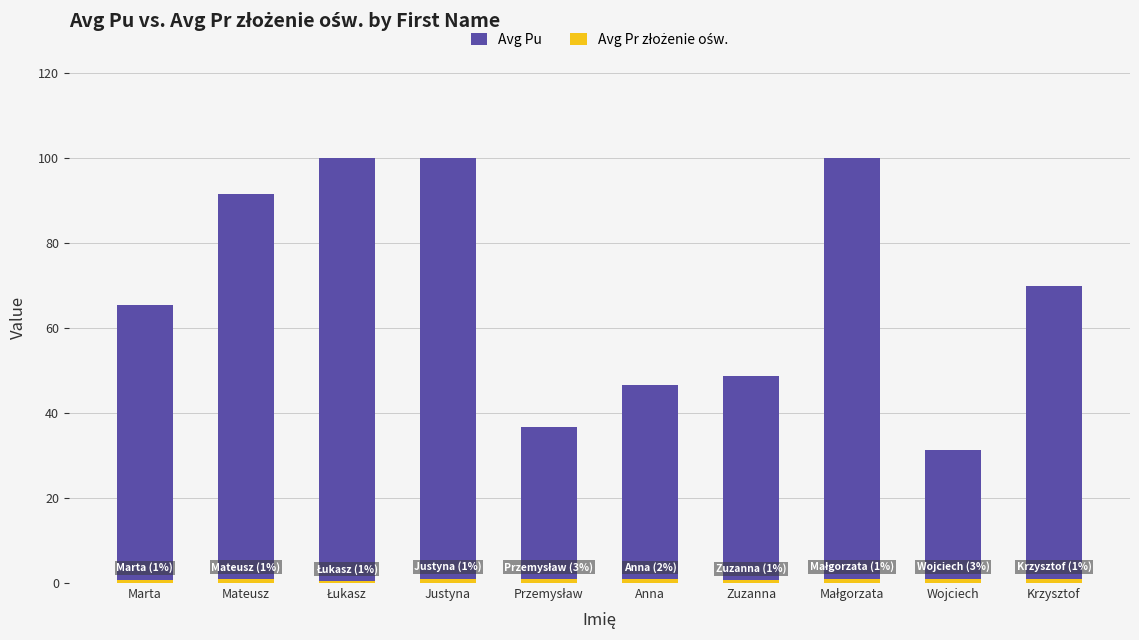

At how many categories does at least one series exceed 46?

8